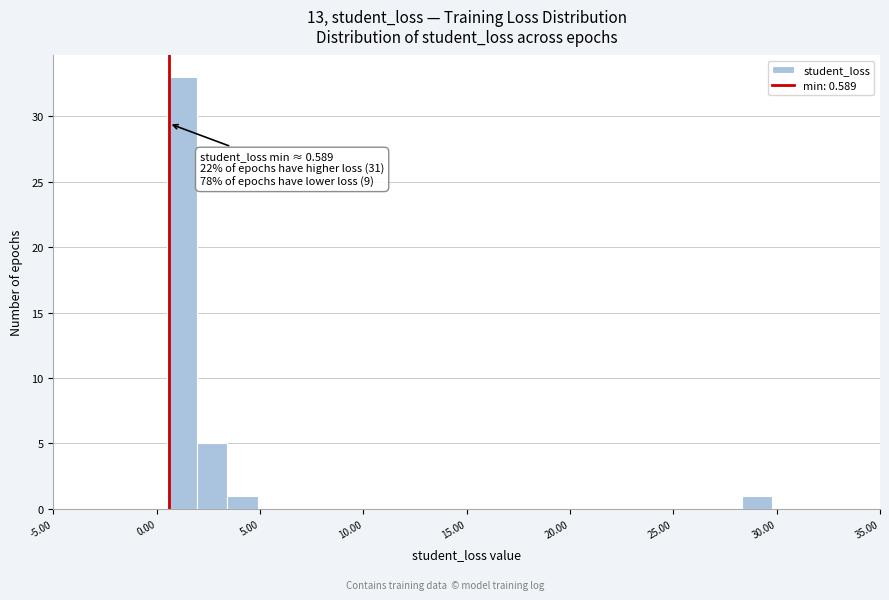

Read against the x-axis, roughly where is the centre of the tallest bar?

1.0